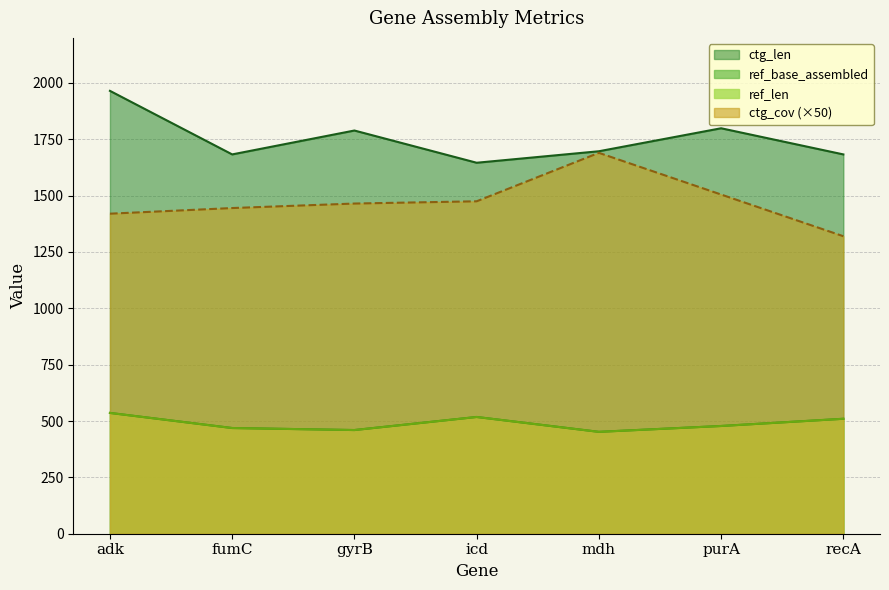

Reading left to right, list all the values displayed in this chart.

ref_len: 536.0	469.0	460.0	518.0	452.0	478.0	510.0
ref_base_assembled: 536.0	469.0	460.0	518.0	452.0	478.0	510.0
ctg_len: 1965.0	1683.0	1789.0	1646.0	1697.0	1799.0	1683.0
ctg_cov: 1420.0	1445.0	1465.0	1475.0	1690.0	1505.0	1320.0